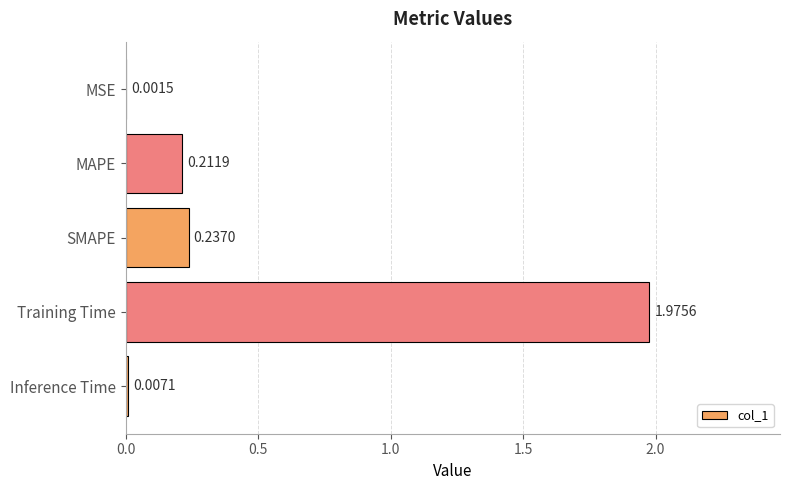

At which label is the value closest to 0?

MSE